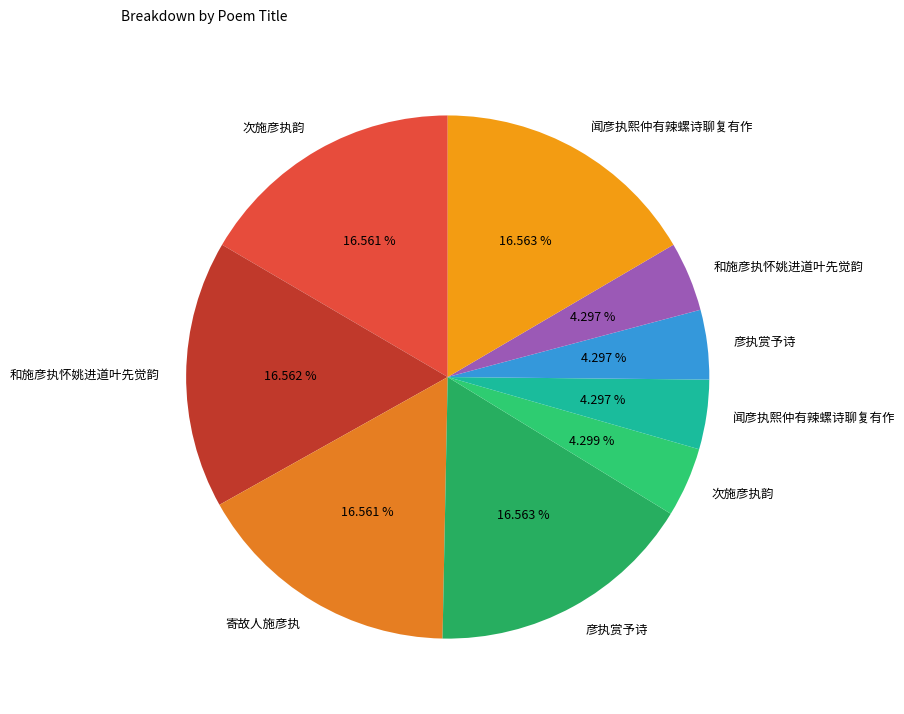

Which category has the biggest portion of the pie?

闻彦执熙仲有辣螺诗聊复有作